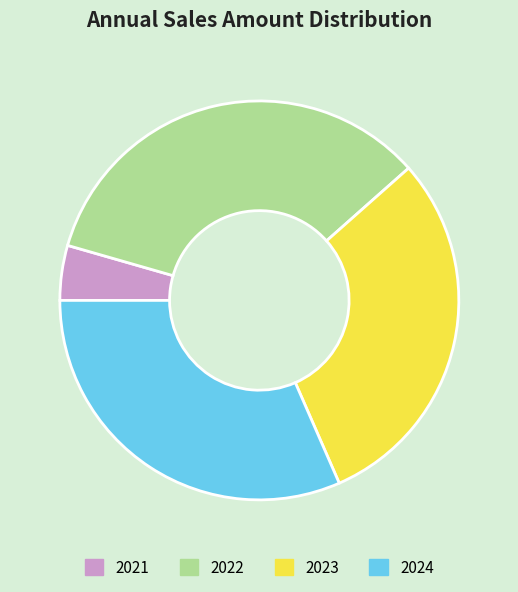

The 2023 slice represents 44% of the pie. True or false?

False